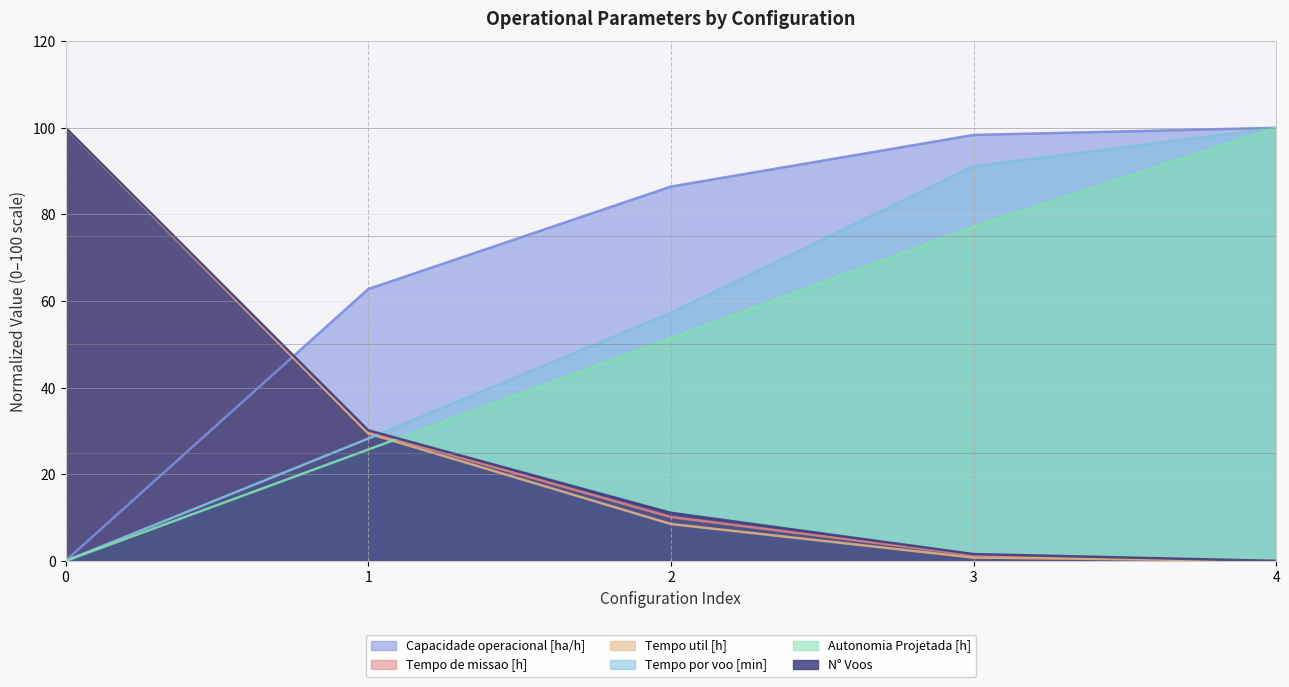

What is the value of the Autonomia Projetada [h] point at the 2nd from the left?

25.7